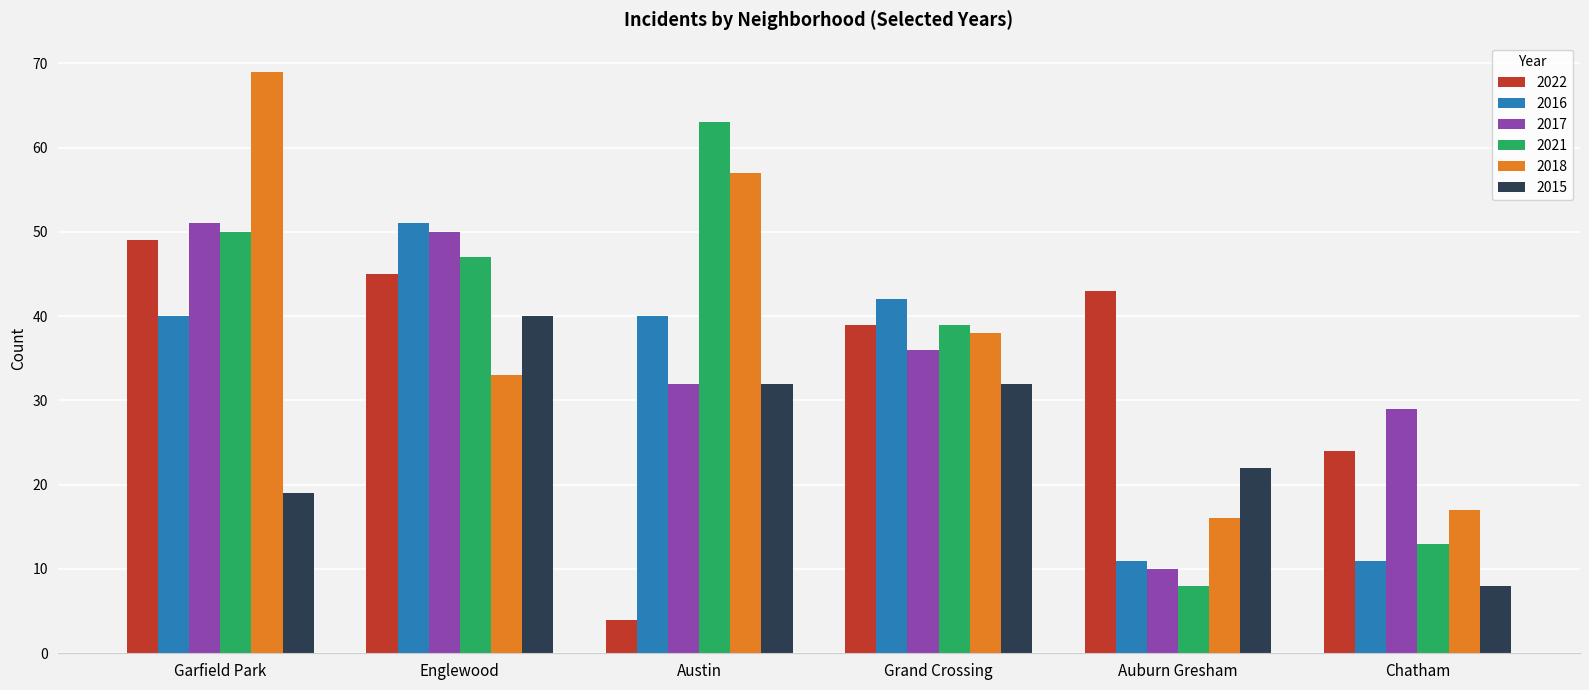

What is the difference between the maximum and second lowest values in the 2021 series?

50